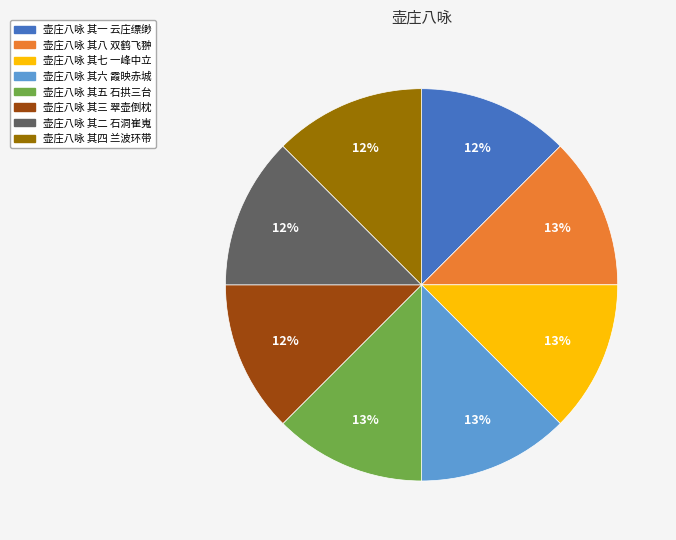

Do 壶庄八咏 其八 双鹤飞翀 and 壶庄八咏 其四 兰波环带 together represent more than half of the pie?

No